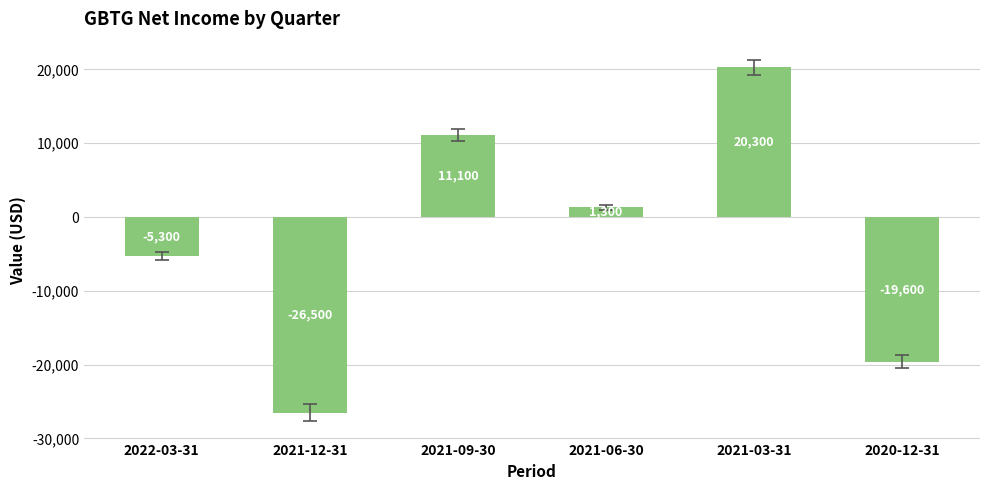

The value at 2021-06-30 is 1300. True or false?

True